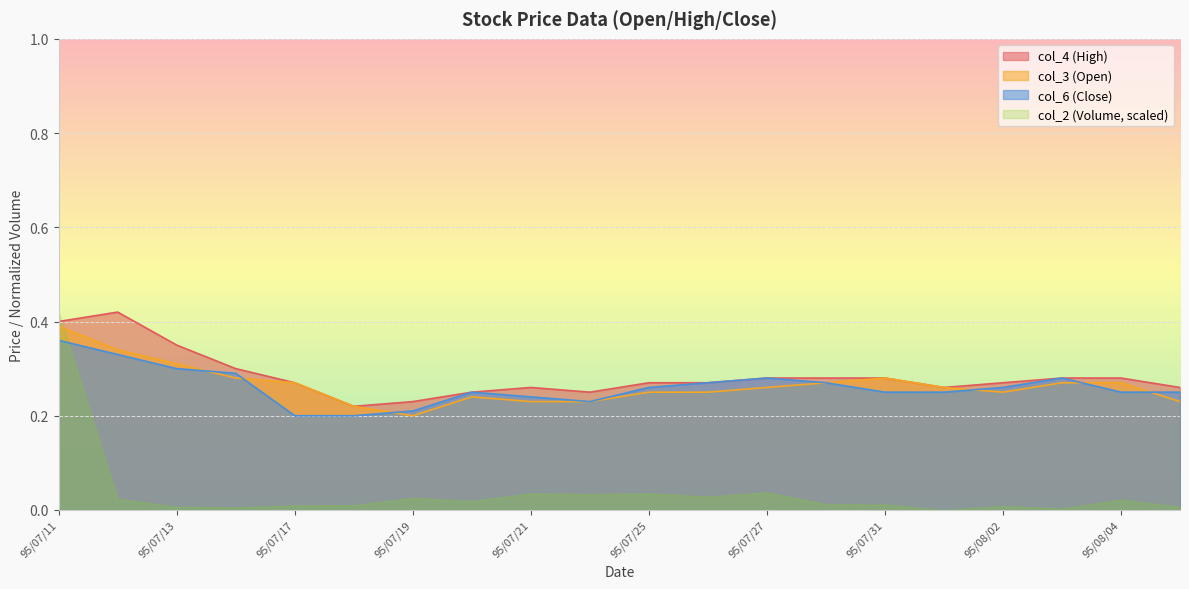

The value of col_4 (High) at 95/07/11 is 0.1. True or false?

False